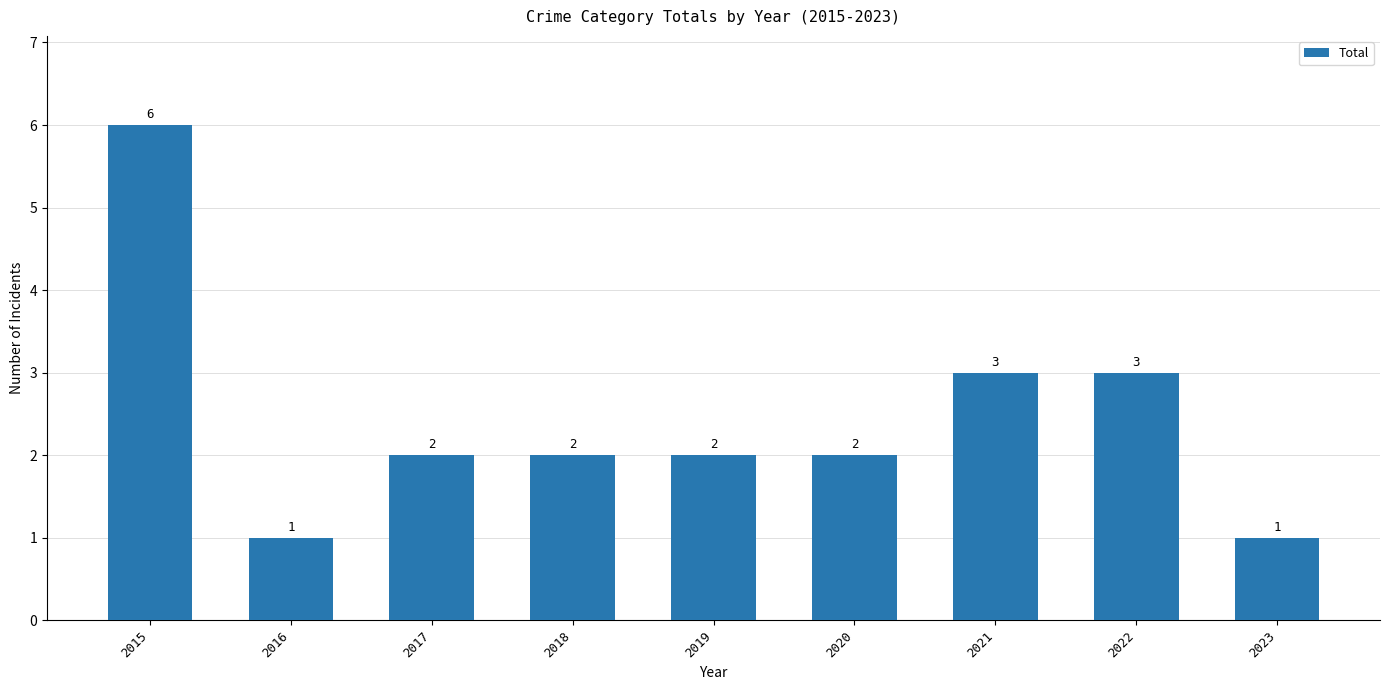

What is the maximum value shown in the chart?

6